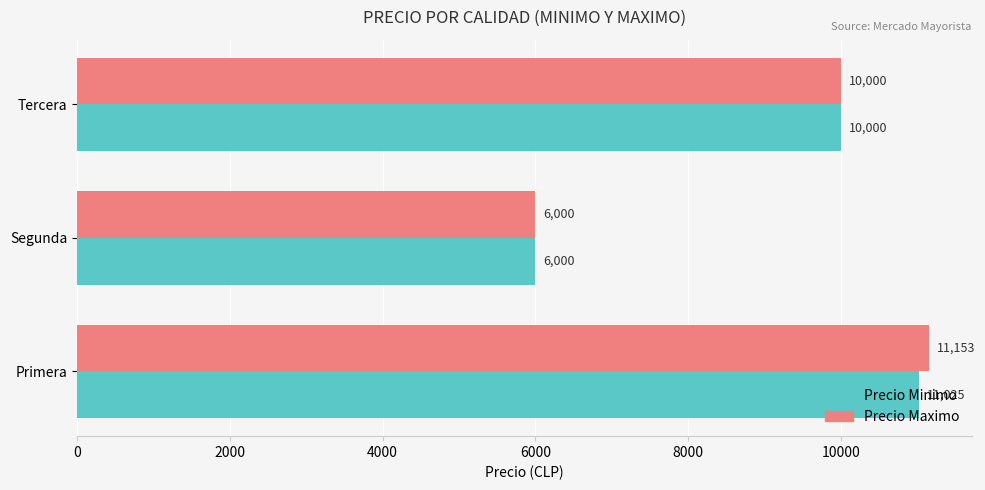

Which series has the largest range (max minus min)?

Precio Maximo